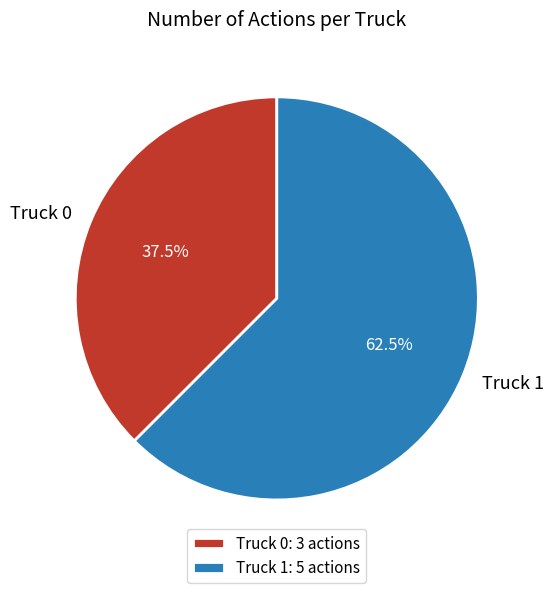

Does Truck 0 represent more than half of the total?

No